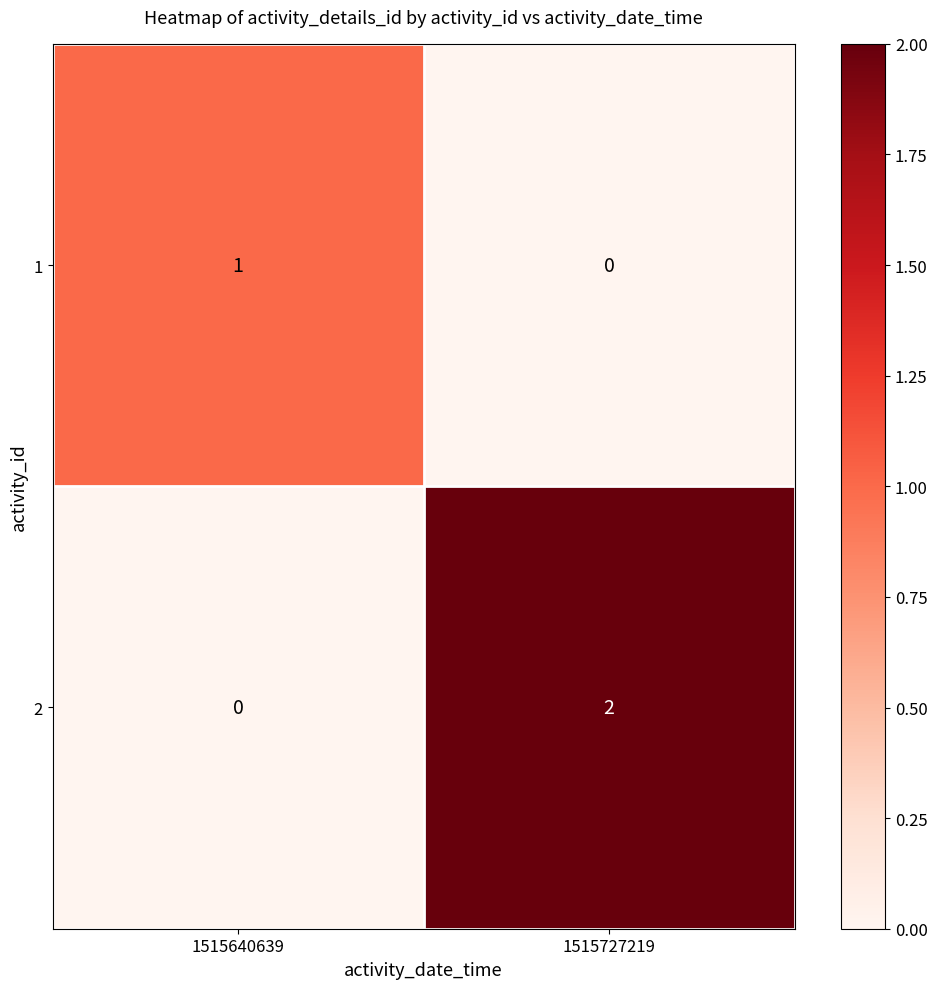

Where is 2 nearest to the value 1?

1515640639